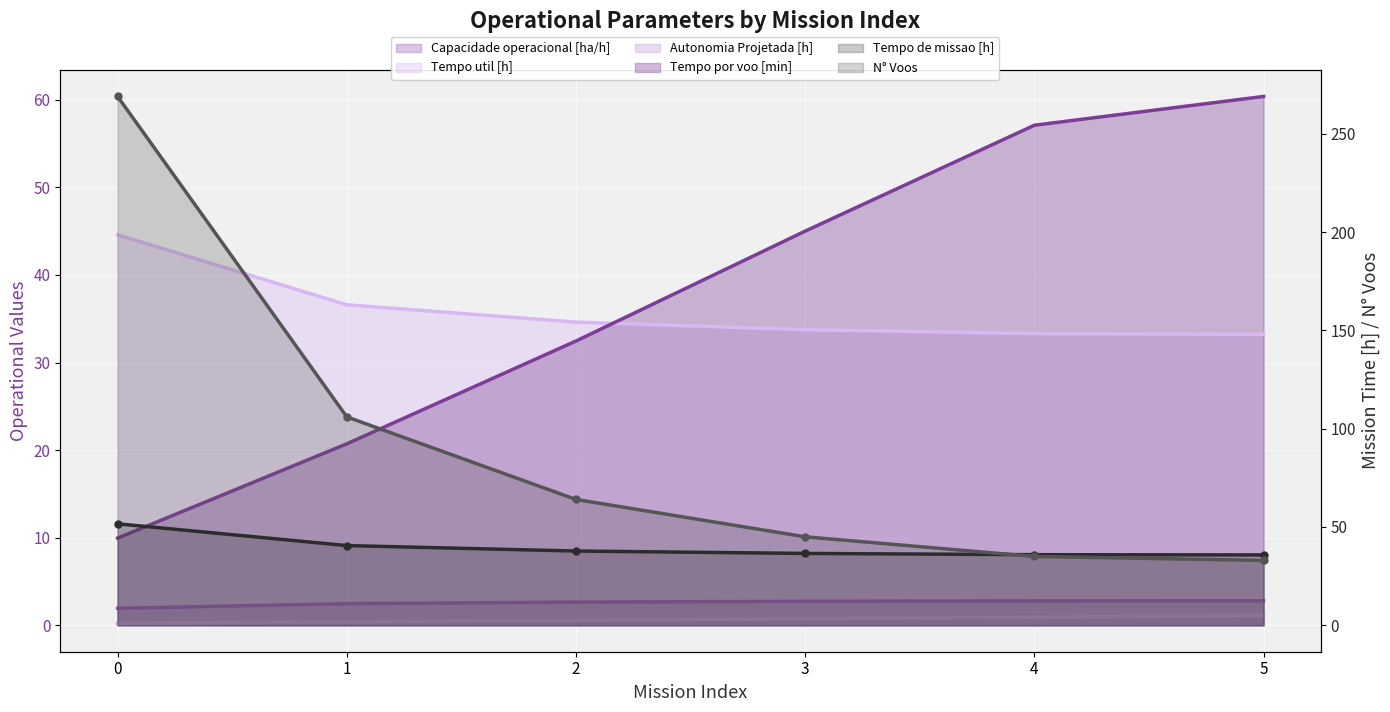

Rank the series by their maximum value, from highest to lowest.

N° Voos, Tempo por voo [min], Tempo de missao [h], Tempo util [h], Capacidade operacional [ha/h], Autonomia Projetada [h]